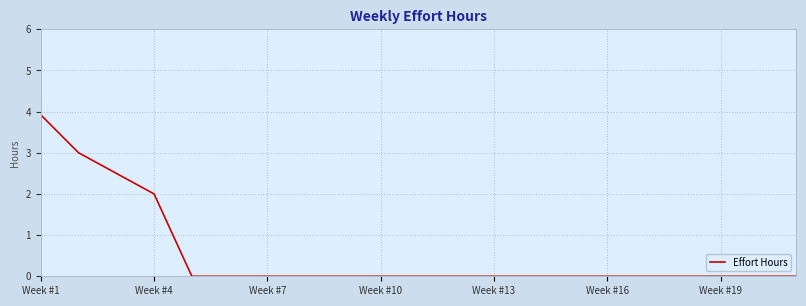

What is the difference between the maximum and minimum values?

3.9